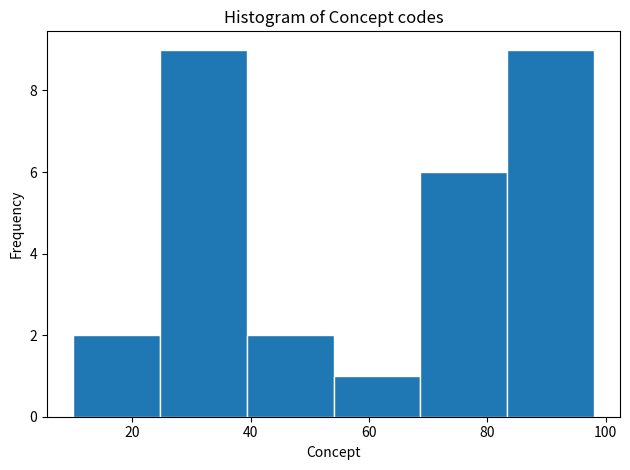

Reading left to right, transcribe this chart: for each bar, give the range it covers on the x-axis and its height. Neither the bar edges nor the heights are printed on the chart, so give them approximately, as read against the axes.

10 to 24: 2
24 to 40: 9
40 to 54: 2
54 to 68: 1
68 to 84: 6
84 to 98: 9